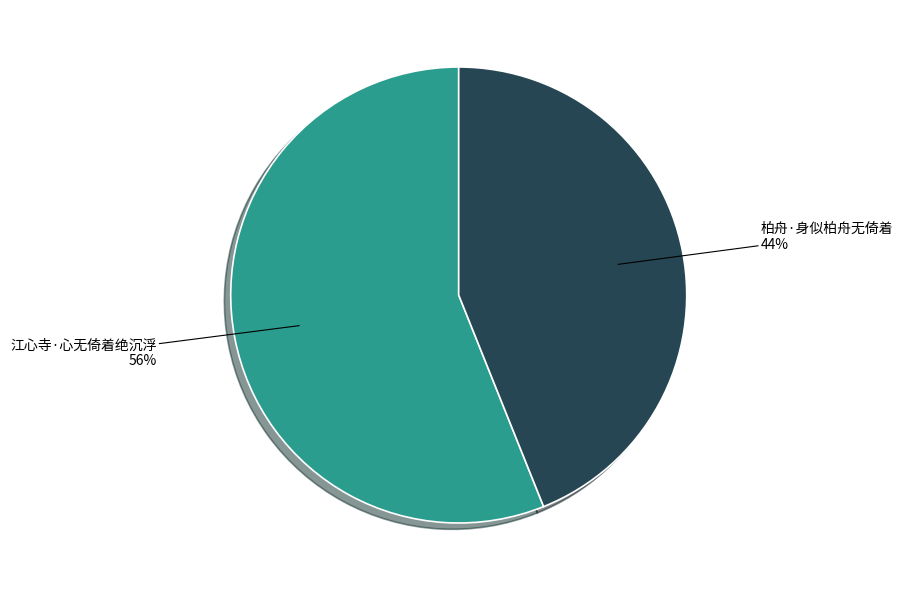

Which category has the biggest portion of the pie?

江心寺·心无倚着绝沉浮